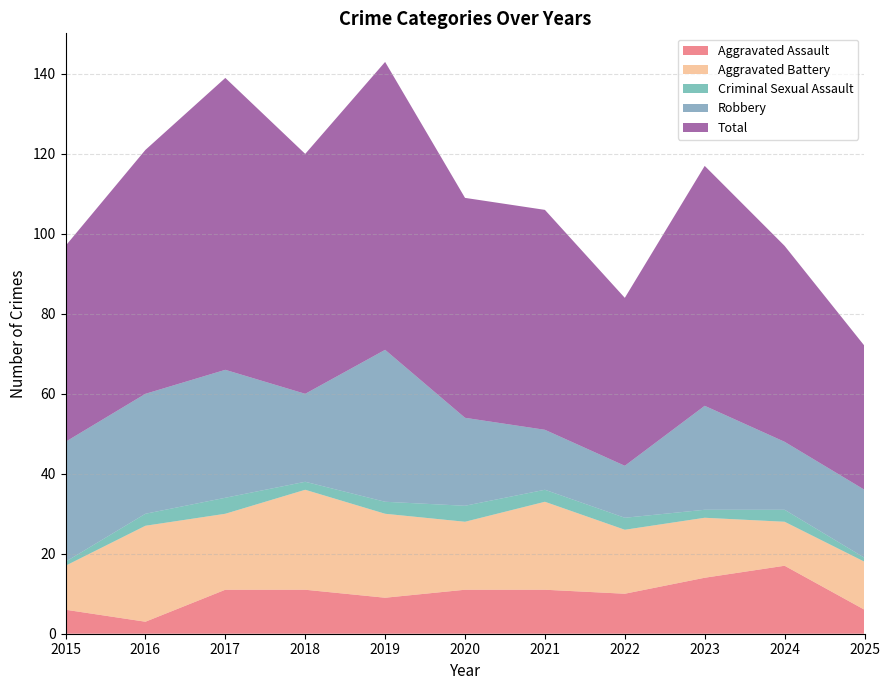

Reading left to right, what are all the values shown in this chart?

Aggravated Assault: 6	3	11	11	9	11	11	10	14	17	6
Aggravated Battery: 11	24	19	25	21	17	22	16	15	11	12
Criminal Sexual Assault: 1	3	4	2	3	4	3	3	2	3	1
Robbery: 30	30	32	22	38	22	15	13	26	17	17
Total: 49	61	73	60	72	55	55	42	60	49	36